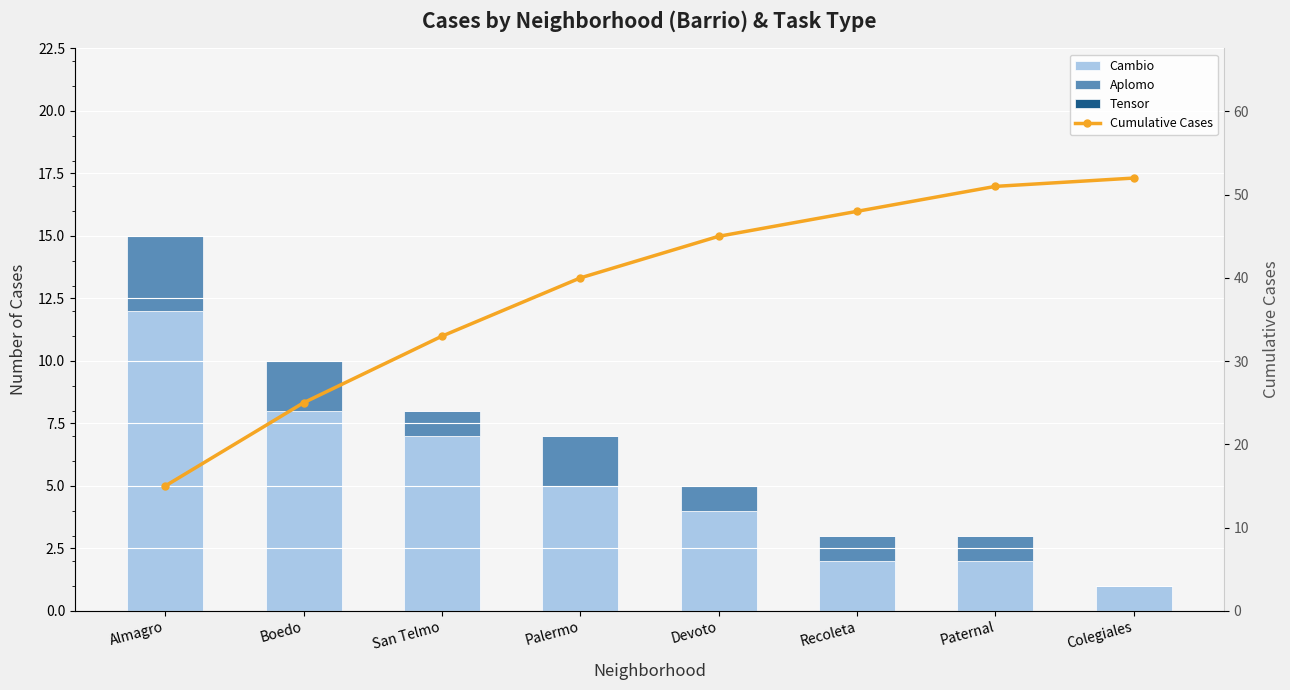

Where is Cumulative Cases nearest to the value 33?

San Telmo